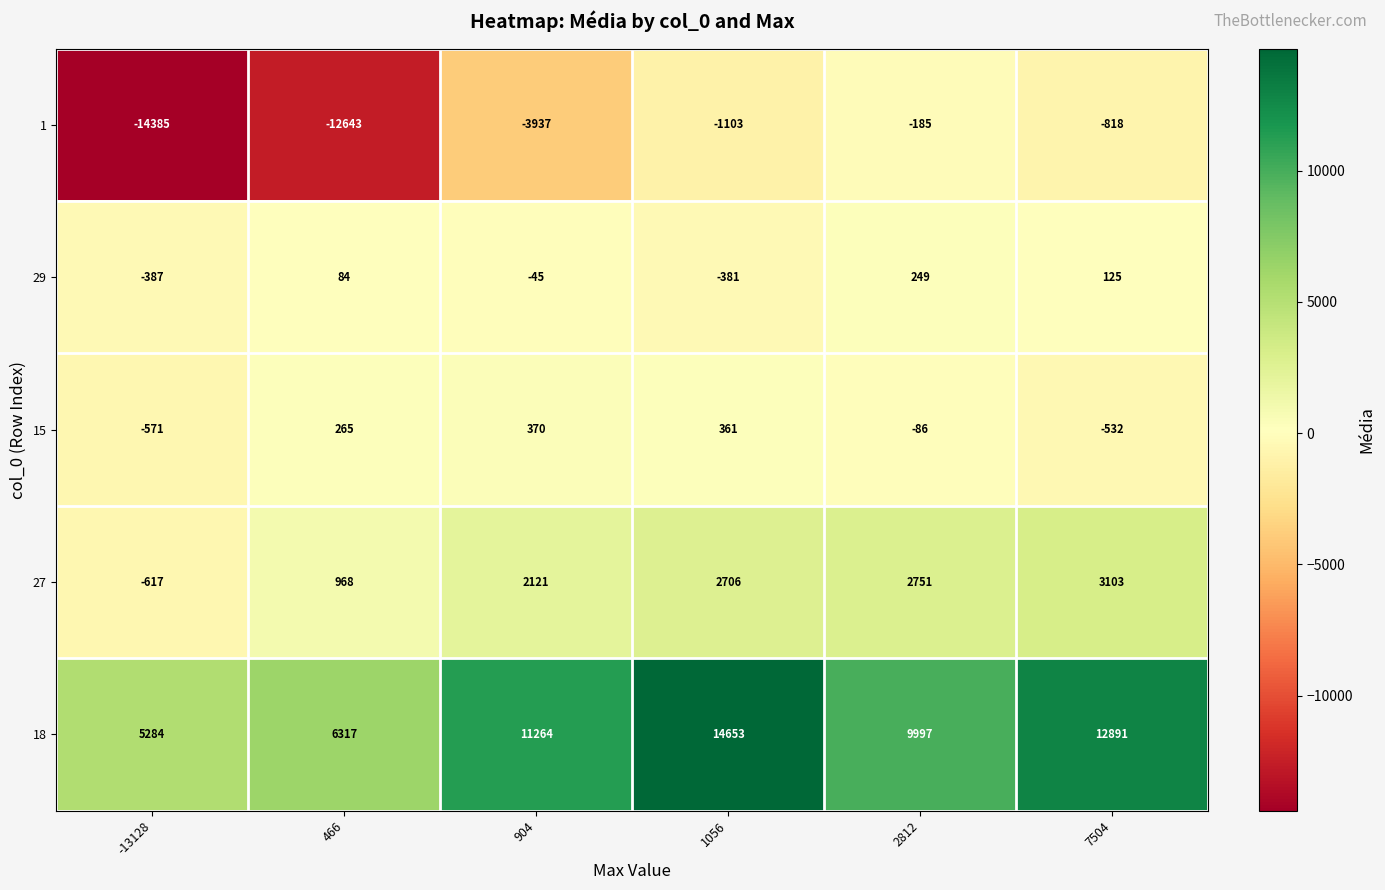

Where is 18 nearest to the value 9968?

2812